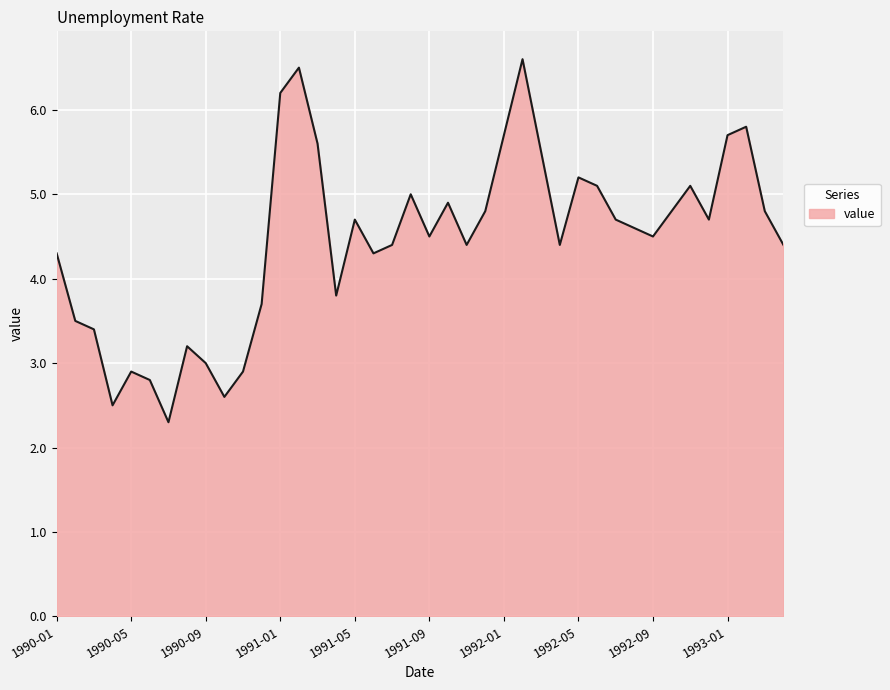

What is the smallest value displayed?

2.3